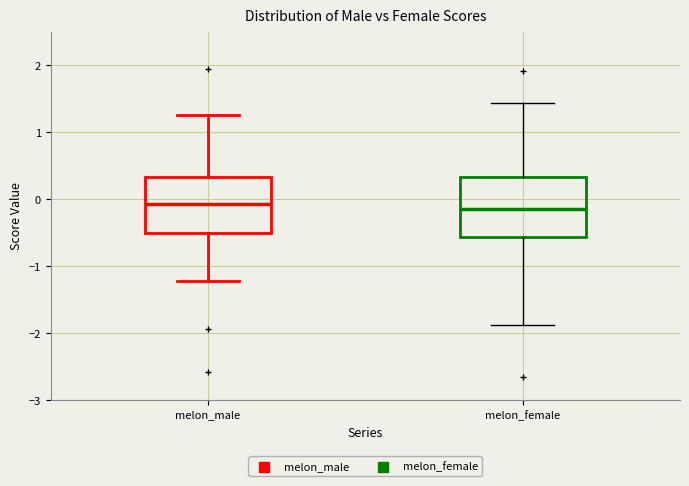

Reading left to right, transcribe this box plot: for each box, give where its median line is, the range the box spans, and where its two whiskers end, as read against the y-axis. The values are not printed on the chart, so give them approximately, as read against the axis.

melon_male: median -0.1, box -0.5 to 0.3, whiskers -1.2 to 1.3
melon_female: median -0.1, box -0.6 to 0.3, whiskers -1.9 to 1.4